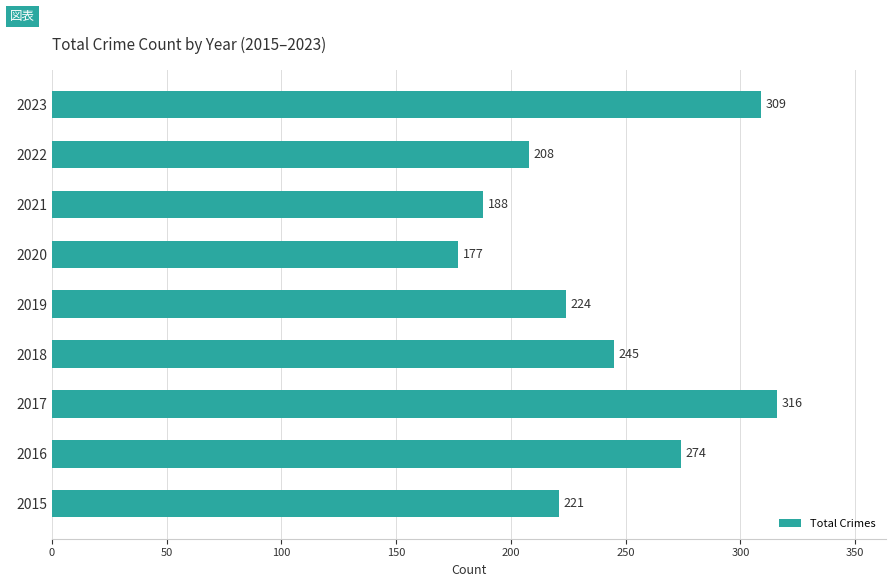

What is the average value?

240